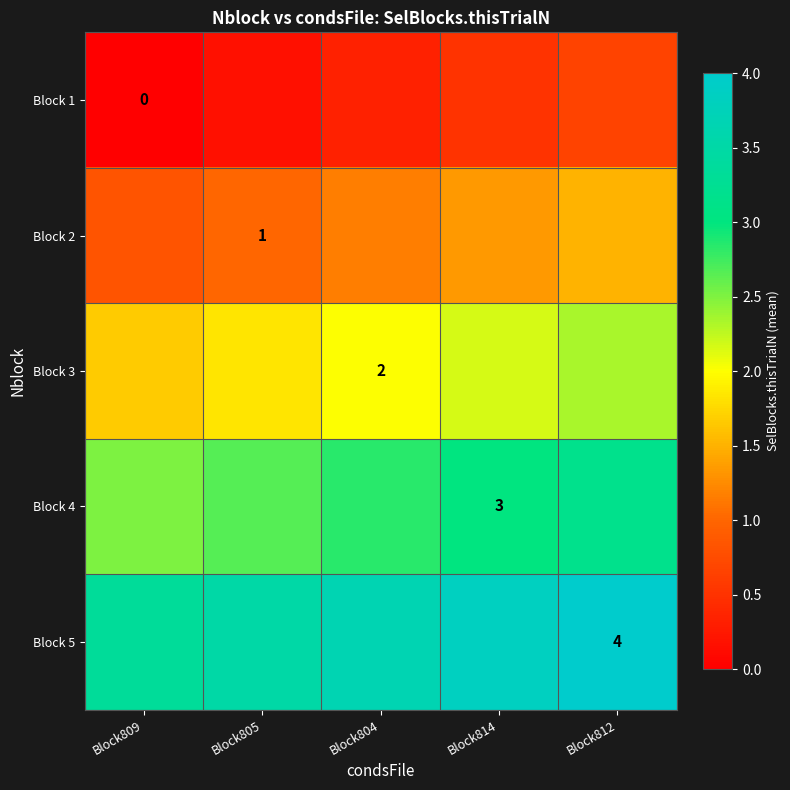

At how many categories does at least one series exceed 1?

5